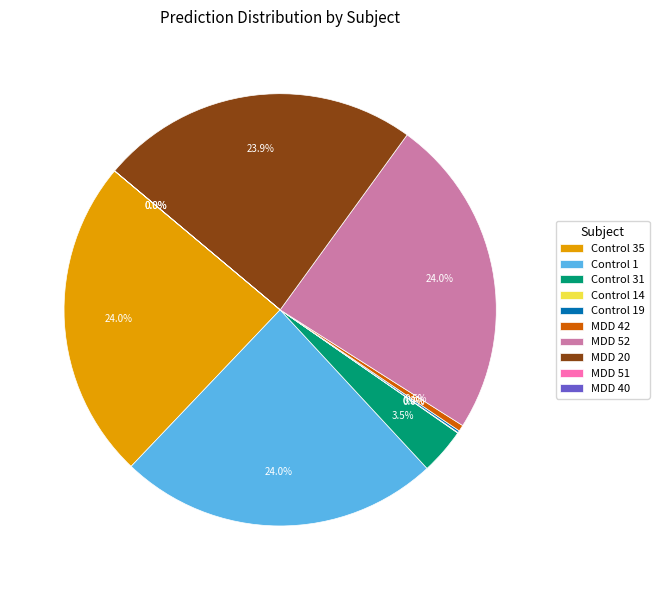

Which category has the smallest portion of the pie?

MDD 40